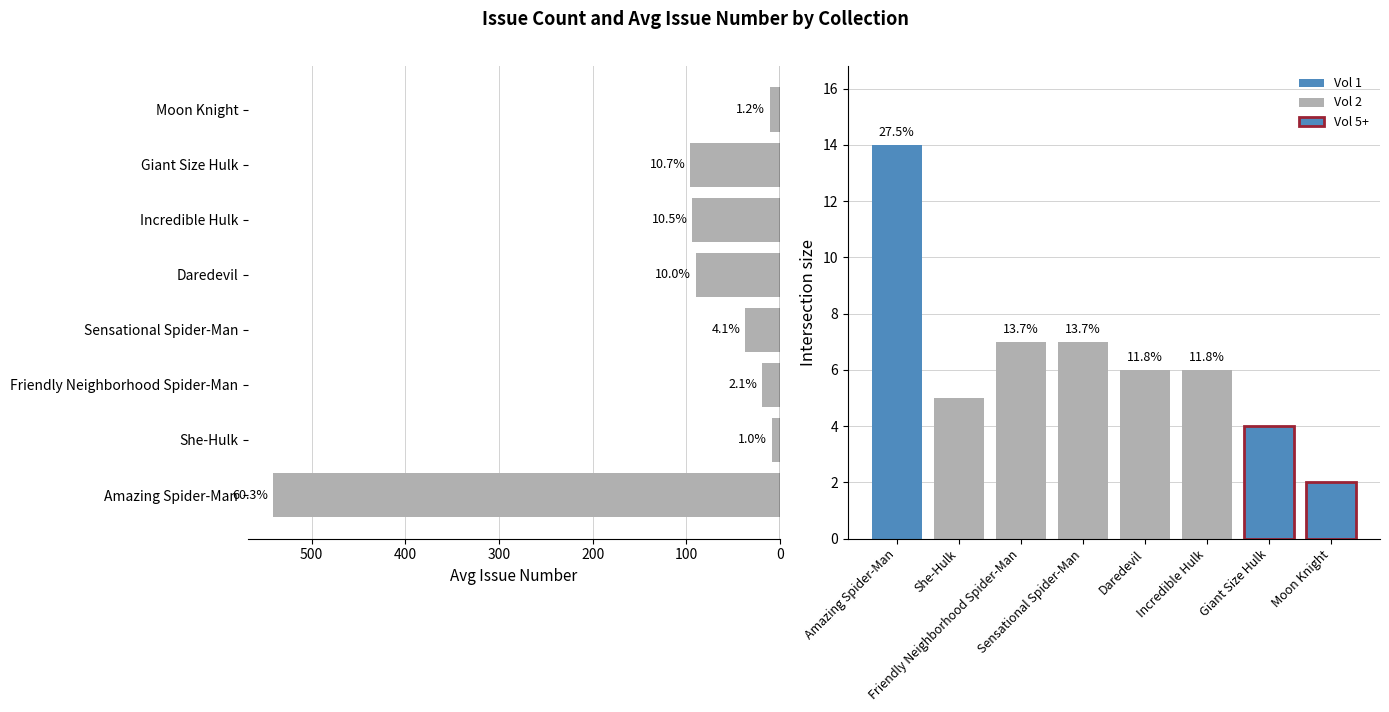

Are the bars grouped side by side (vs. stacked)?

Yes